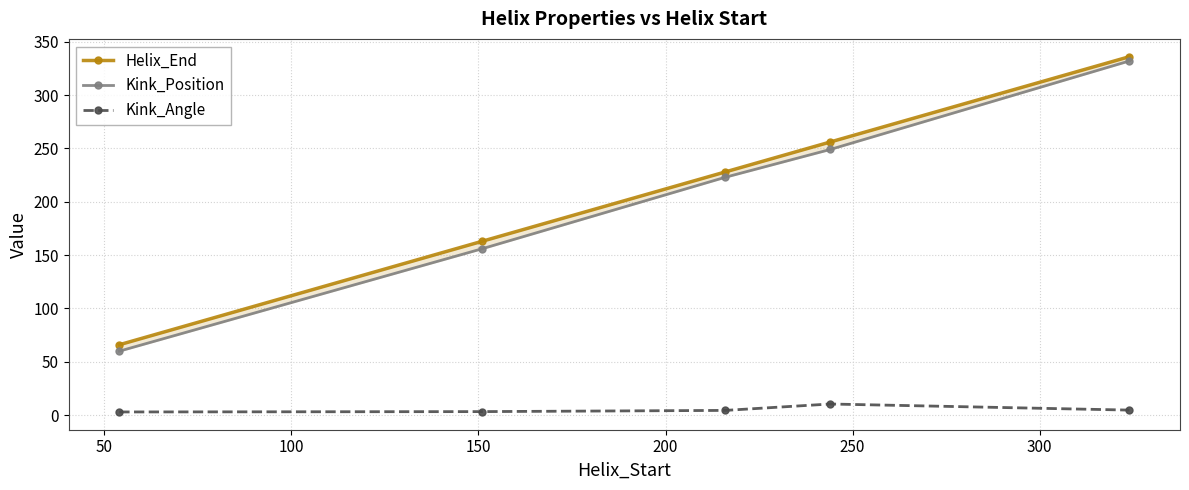

Reading right to left, list all the values displayed in this chart.

Helix_End: 336.0	256.0	228.0	163.0	66.0
Kink_Position: 332.0	249.0	223.0	156.0	60.0
Kink_Angle: 4.8	10.5	4.5	3.4	3.0